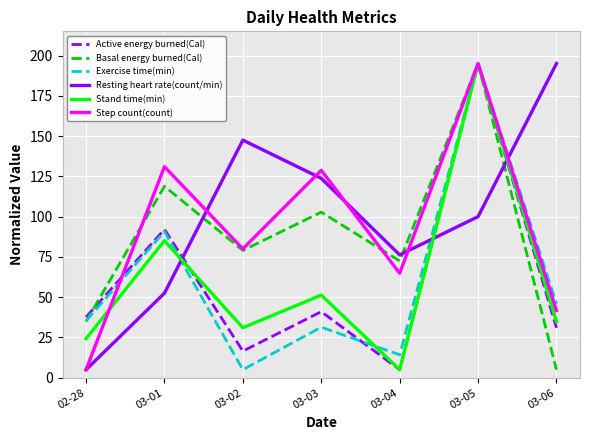

At which label does Step count(count) reach its peak?

03-05